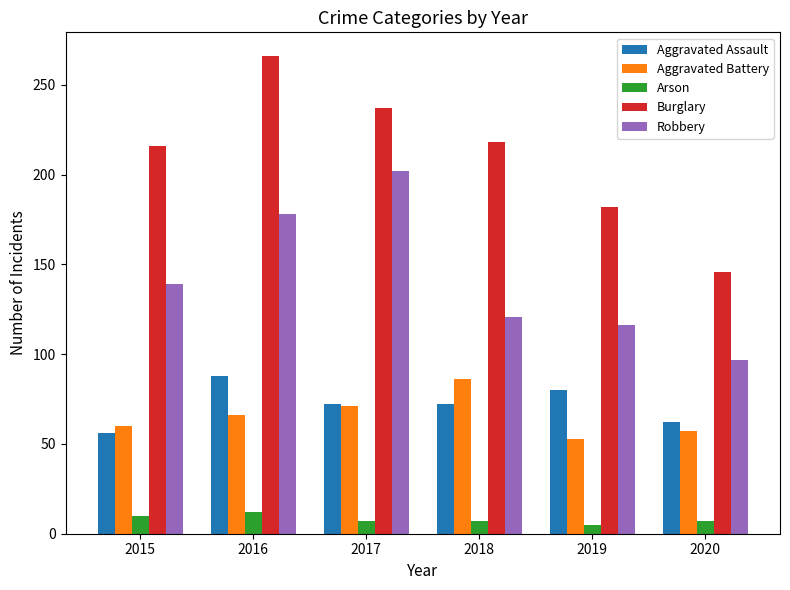

Count the Arson values in the range 7 to 10.

4